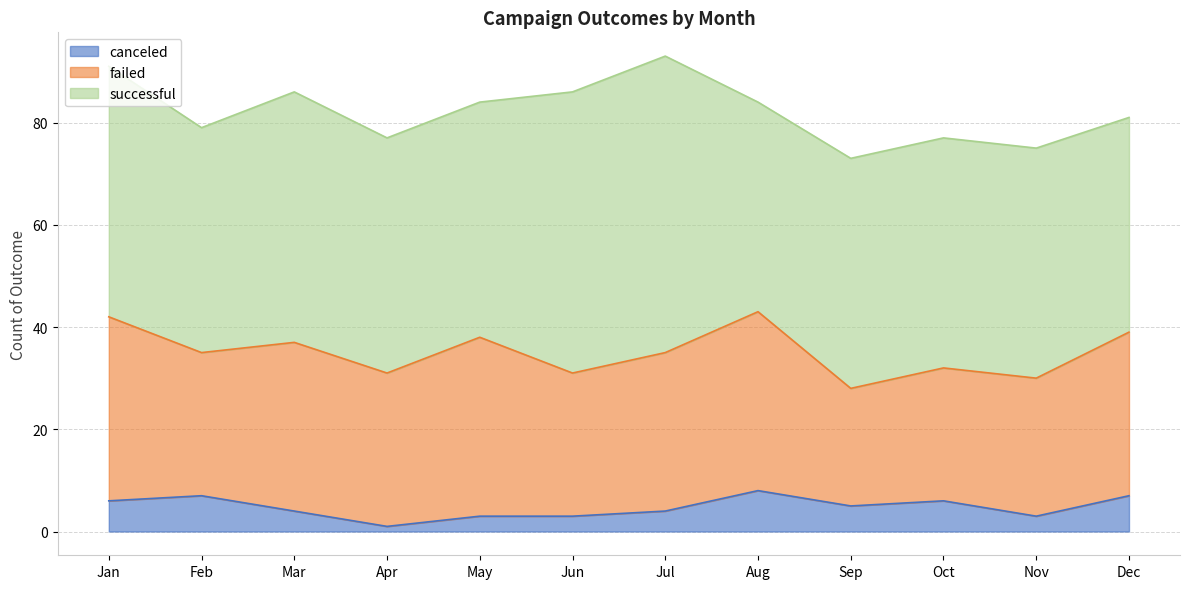

Does the chart display data point markers on the line(s)?

No